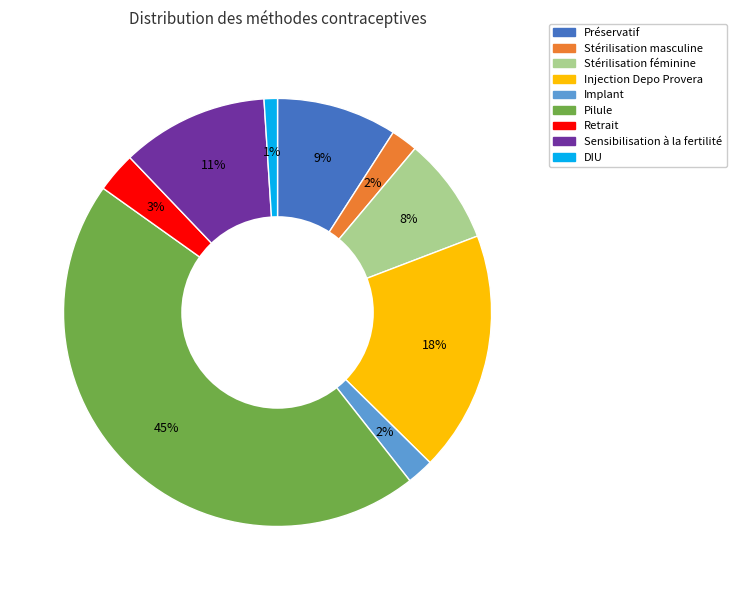

Which has a higher value, Préservatif or Pilule?

Pilule